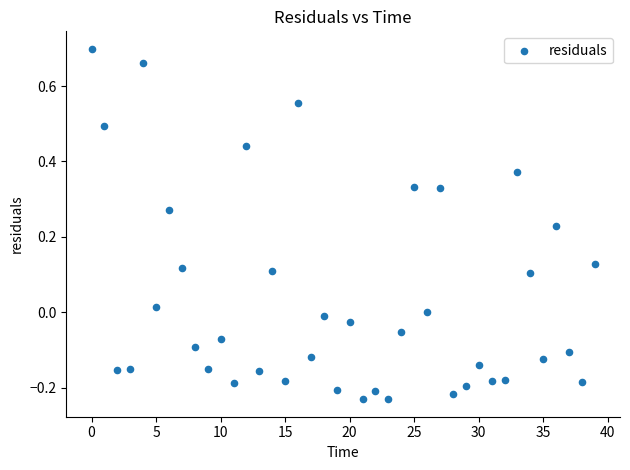

What is the range of Y values (max minus min)?

0.9